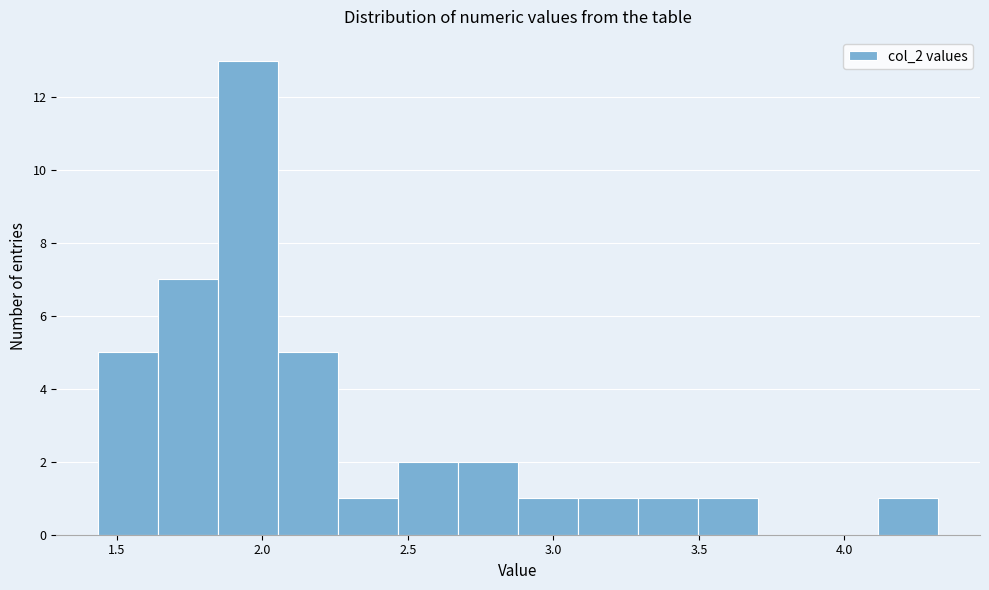

Over which range of the x-axis is the bar tallest?

1.85 to 2.05